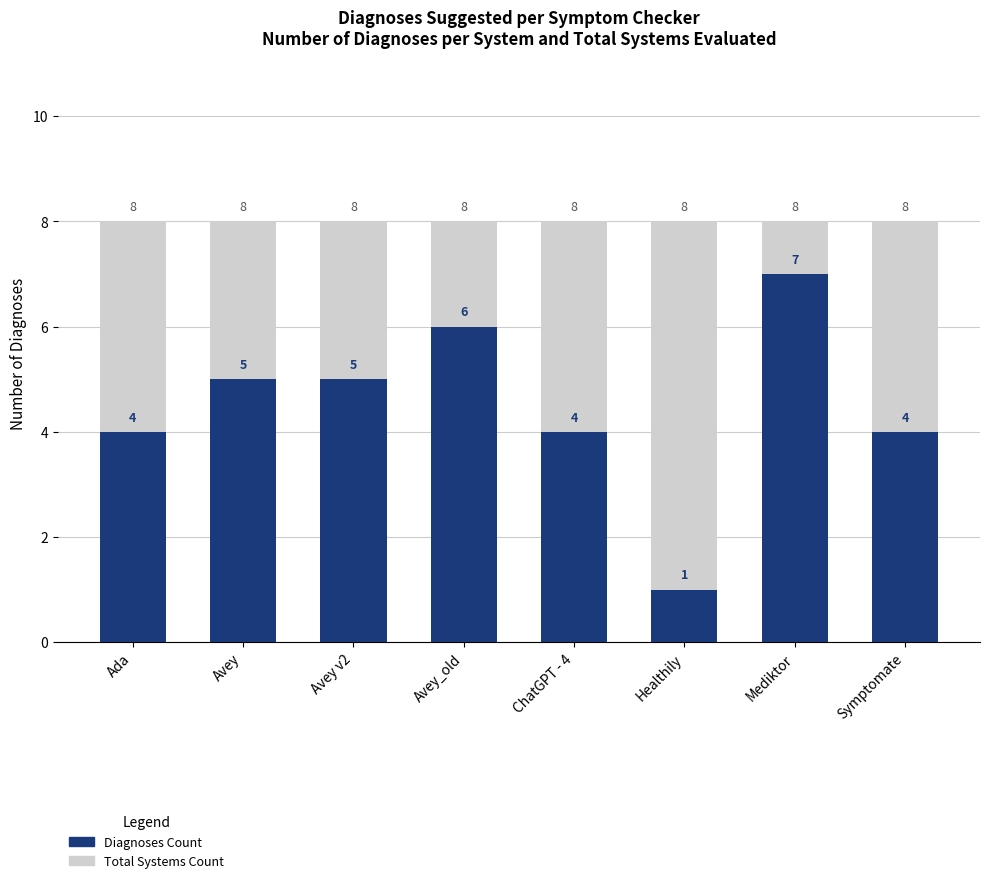

At how many categories does at least one series exceed 1?

8